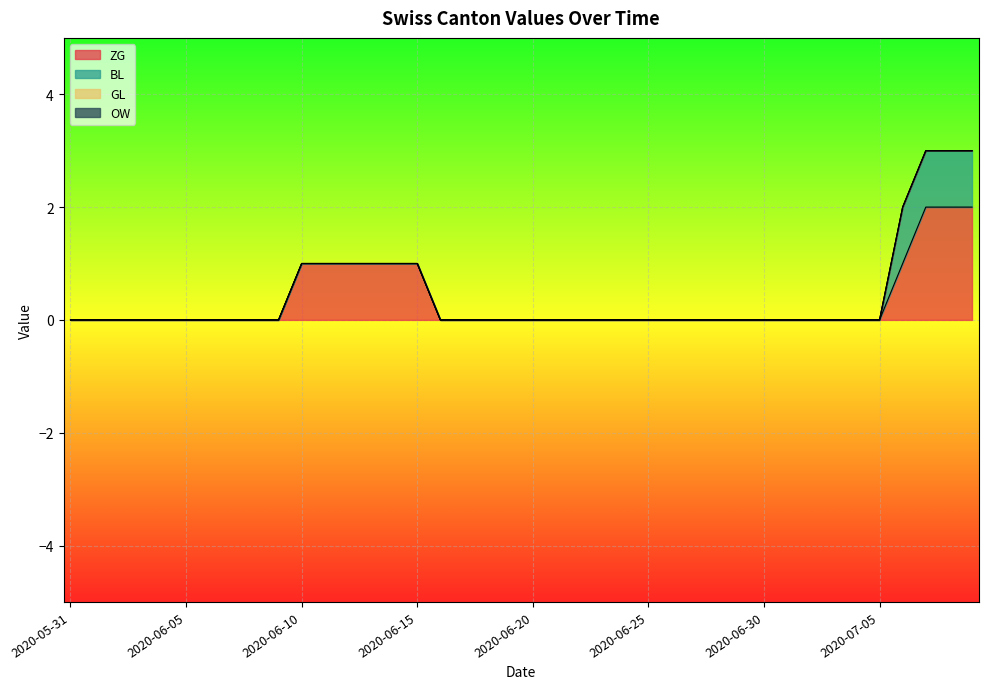

Does the chart display data point markers on the line(s)?

No